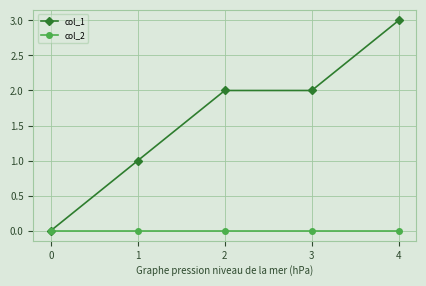

How many categories are shown in the chart?

5